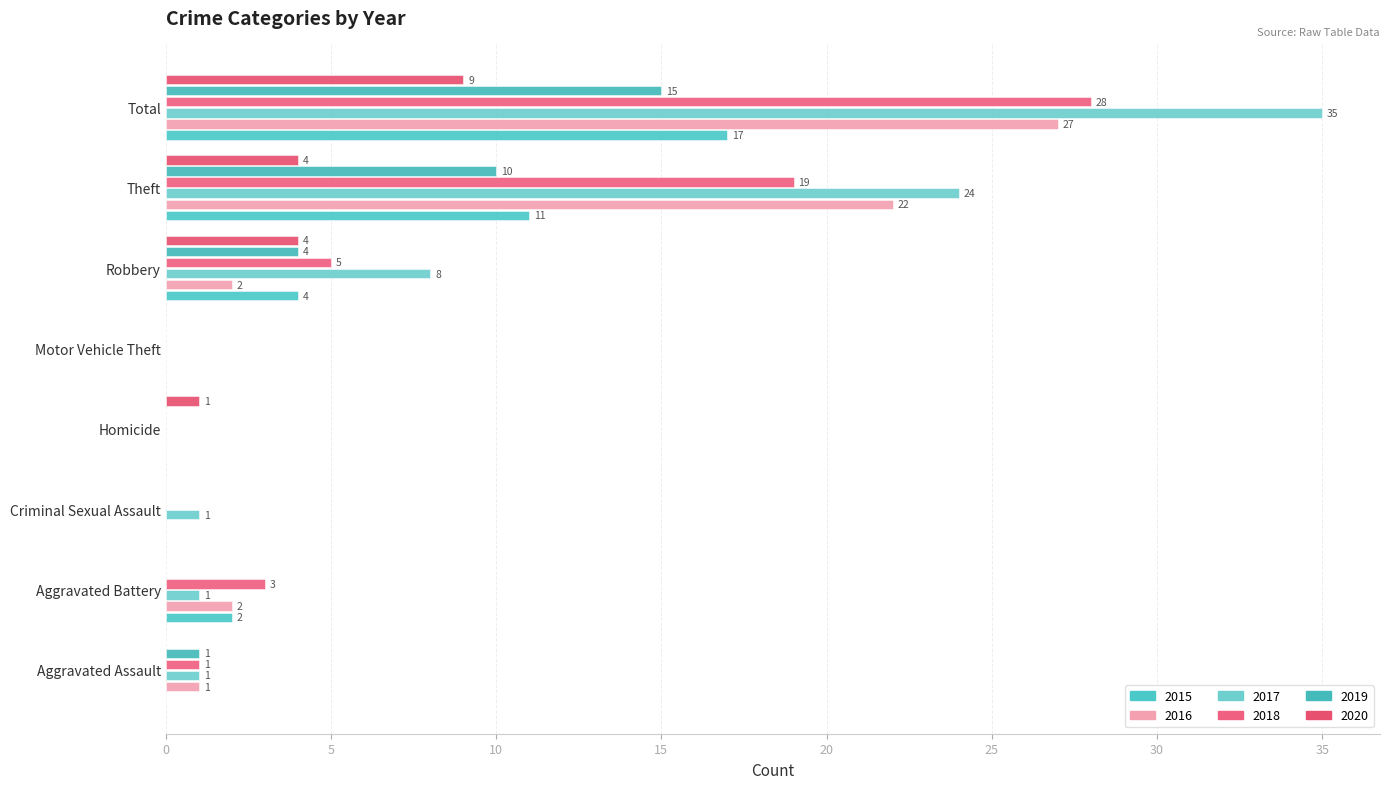

What is the difference between the 2018 values at Motor Vehicle Theft and Aggravated Assault?

1